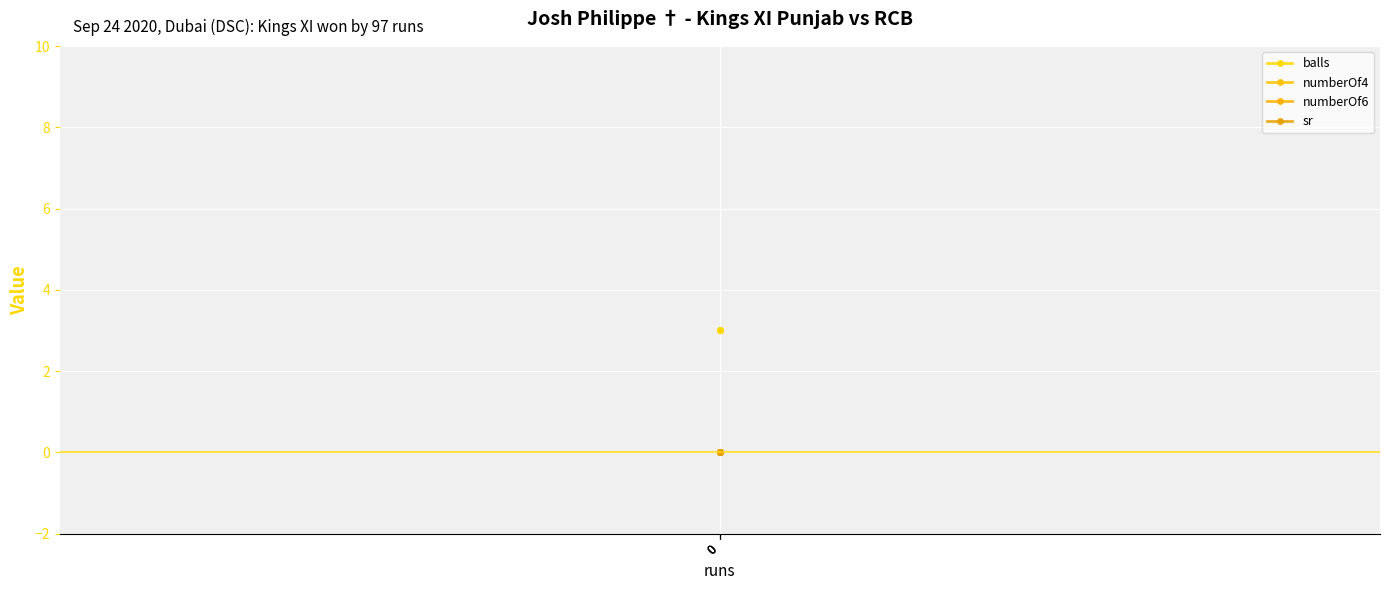

How many categories are shown in the chart?

3